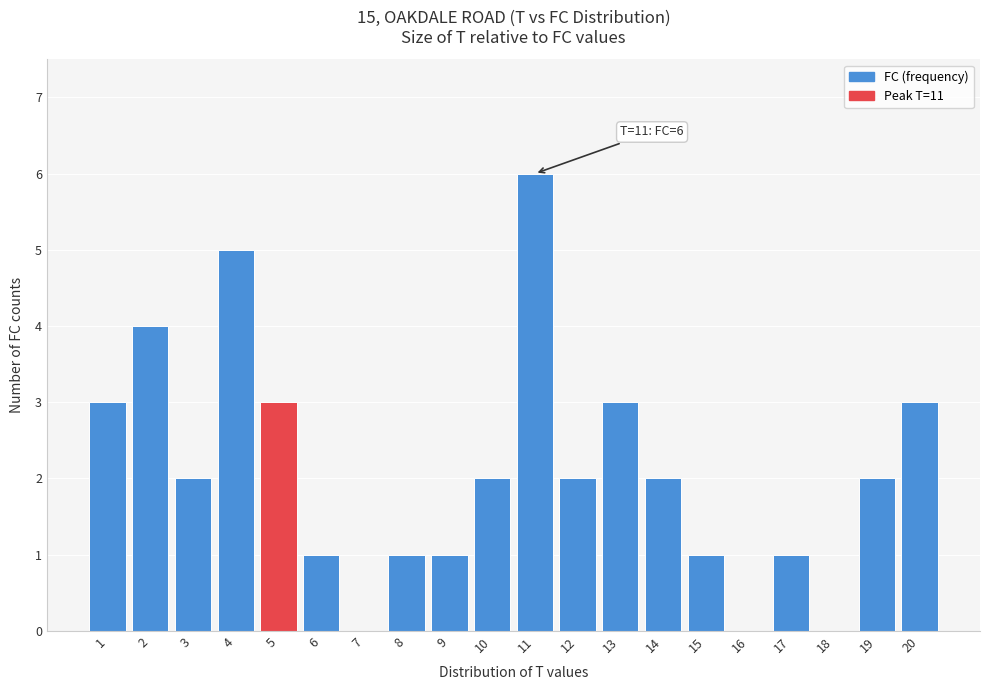

Reading left to right, transcribe all the data shown in this chart.

1=3	2=4	3=2	4=5	5=3	6=1	7=0	8=1	9=1	10=2	11=6	12=2	13=3	14=2	15=1	16=0	17=1	18=0	19=2	20=3